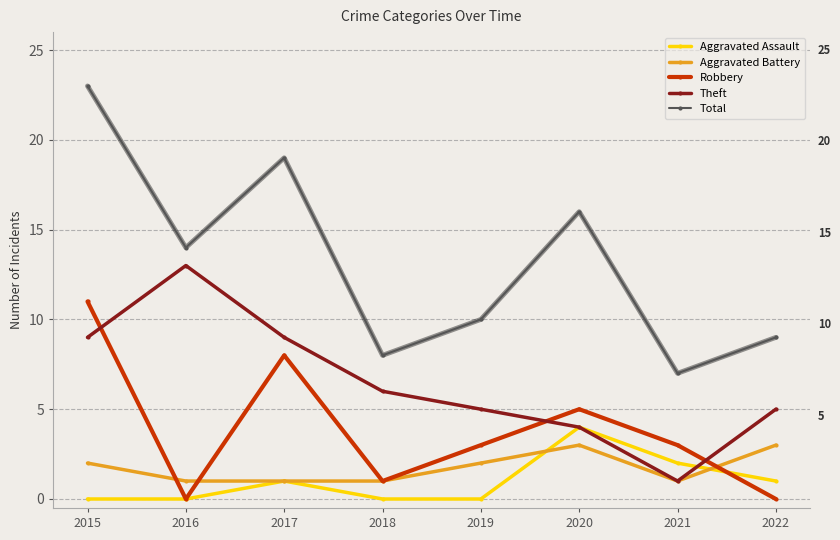

Which series changed the most between 2015 and 2019?

Total